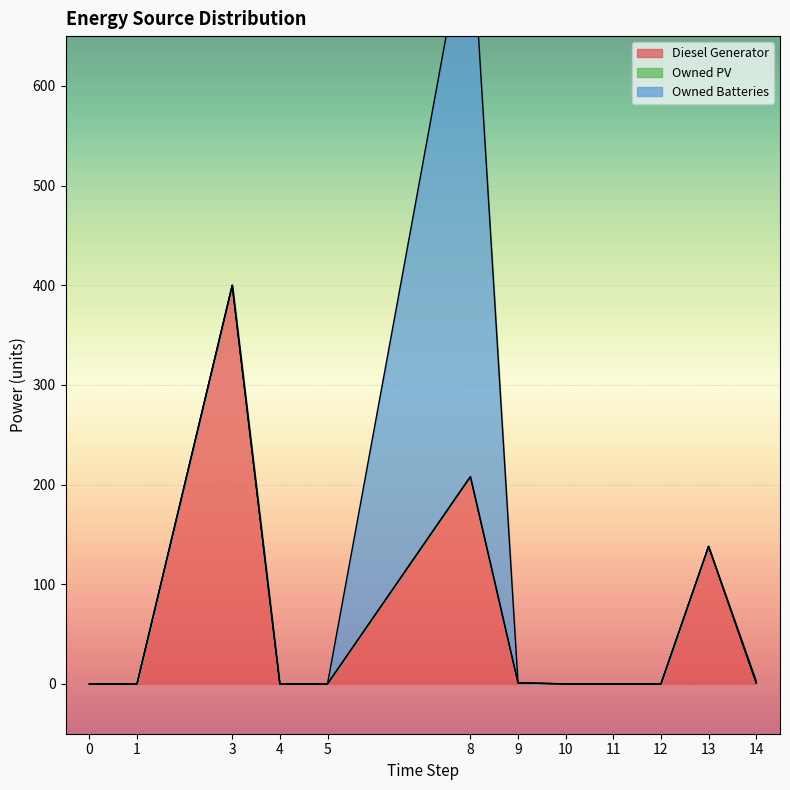

Rank the categories by Owned PV value from lowest to highest.

0, 1, 3, 4, 5, 8, 9, 10, 11, 12, 13, 14